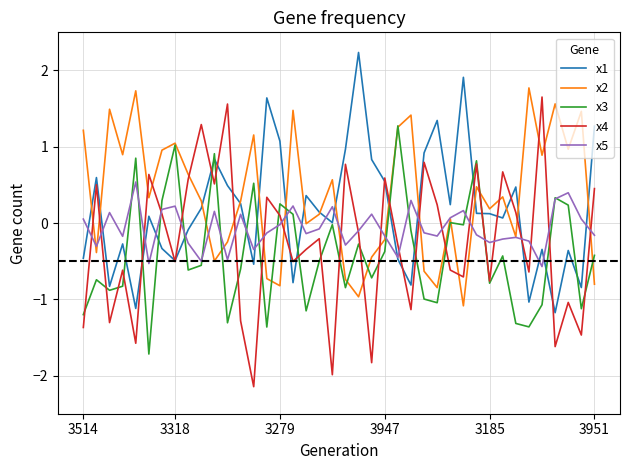

List the series in order of their overall mean, lowest first.

x3, x4, x5, x1, x2